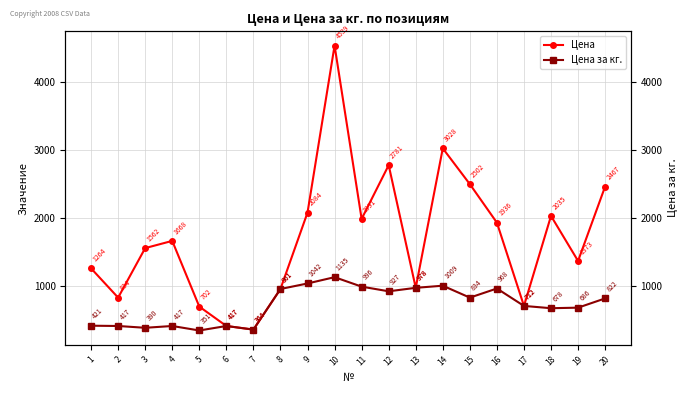

Which has a higher value, 12 or 7?

12